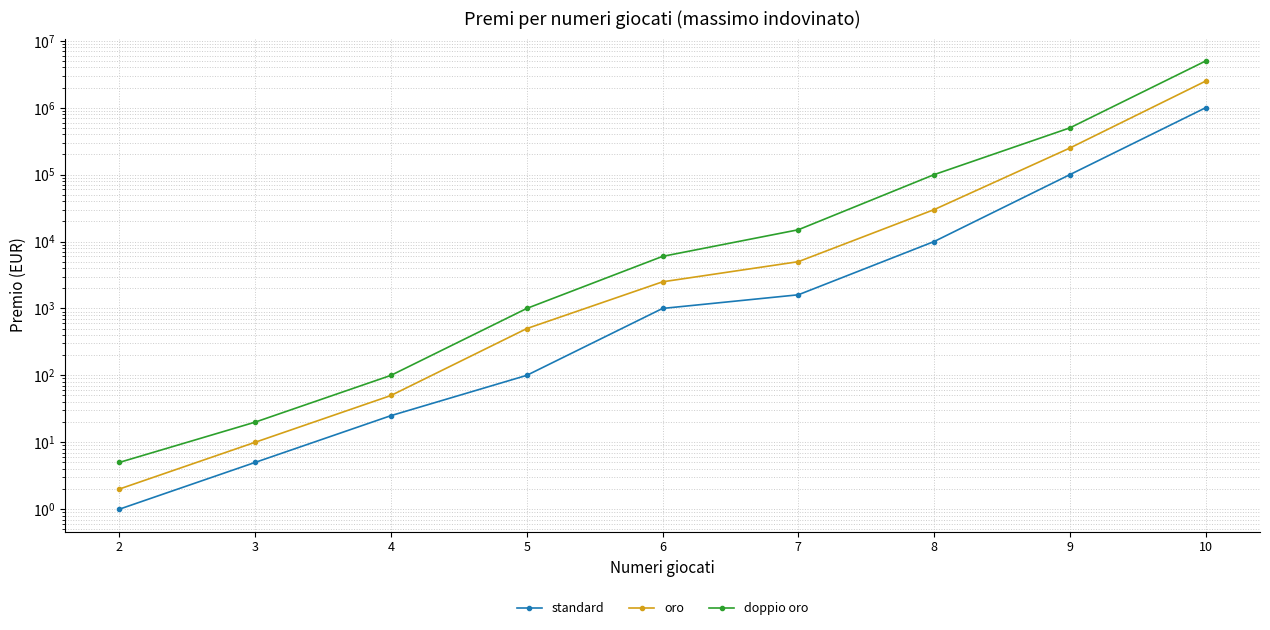

What is the difference between the maximum and second lowest values in the standard series?

999995